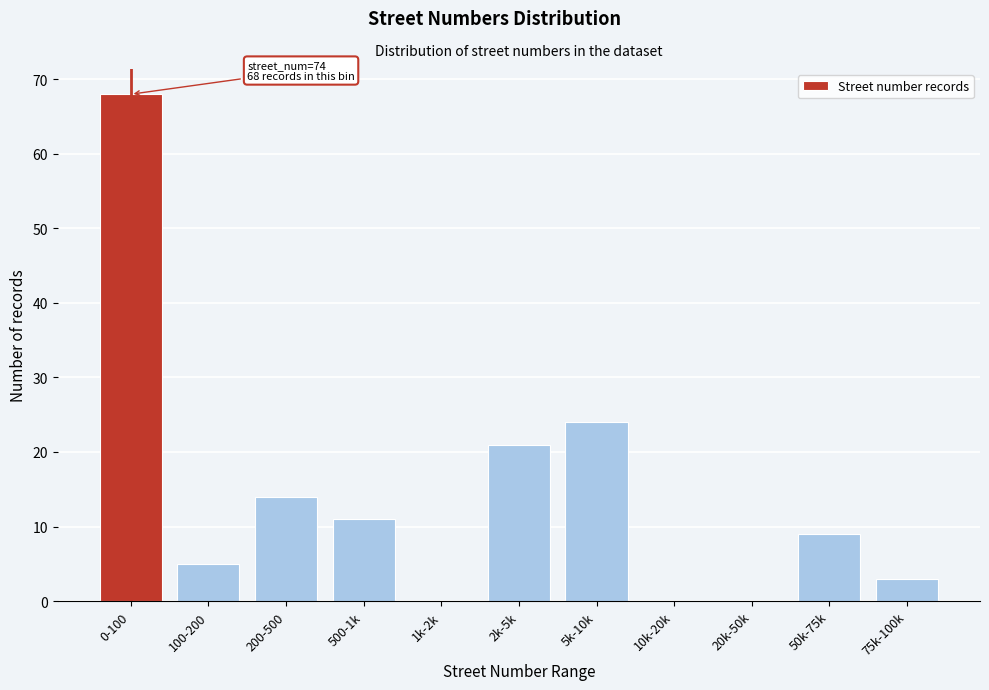

Reading left to right, transcribe all the data shown in this chart.

0-100=68	100-200=5	200-500=14	500-1k=11	1k-2k=0	2k-5k=21	5k-10k=24	10k-20k=0	20k-50k=0	50k-75k=9	75k-100k=3